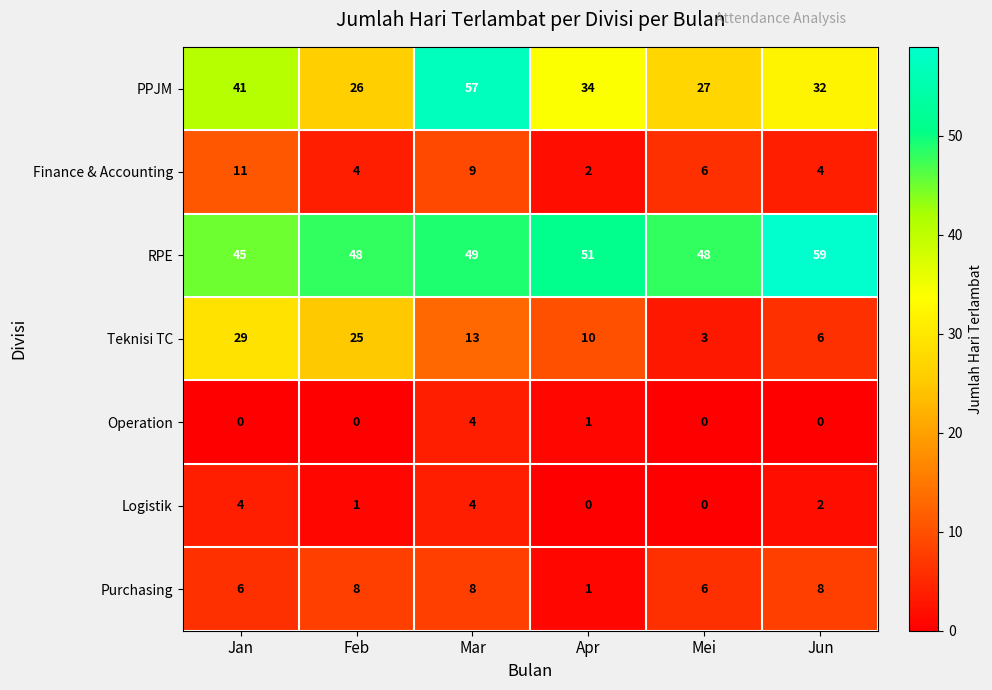

What is the average value of the Finance & Accounting series?

6